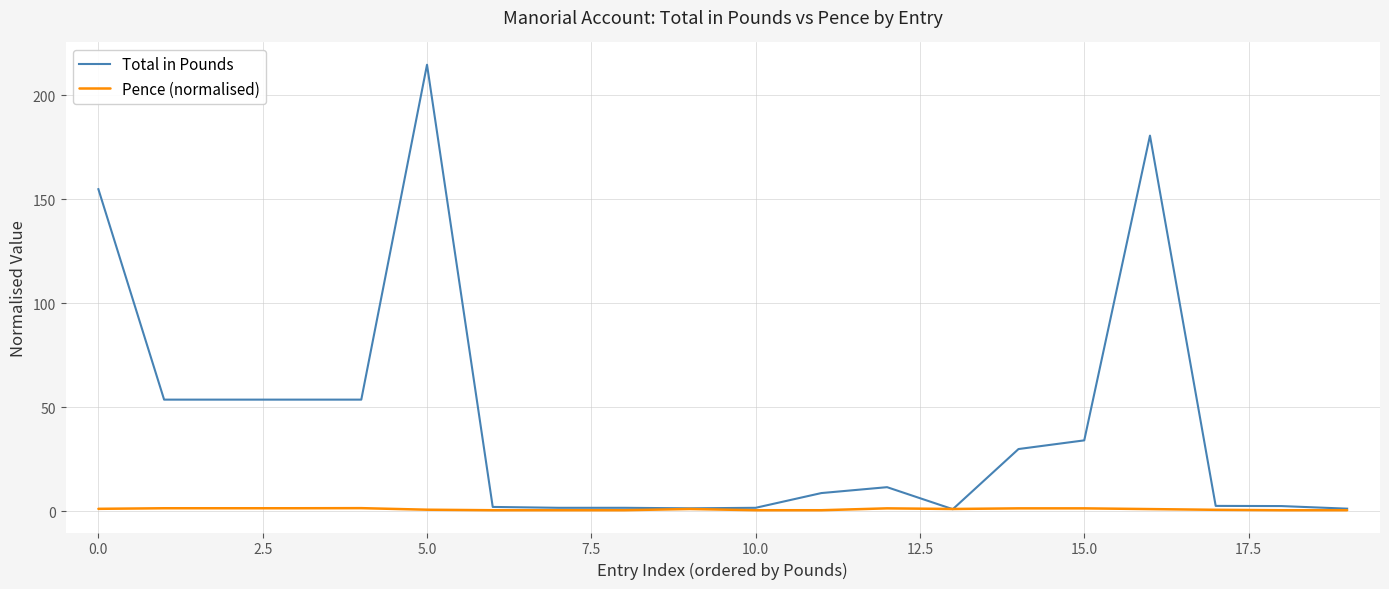

What is the greatest value displayed?

214.7